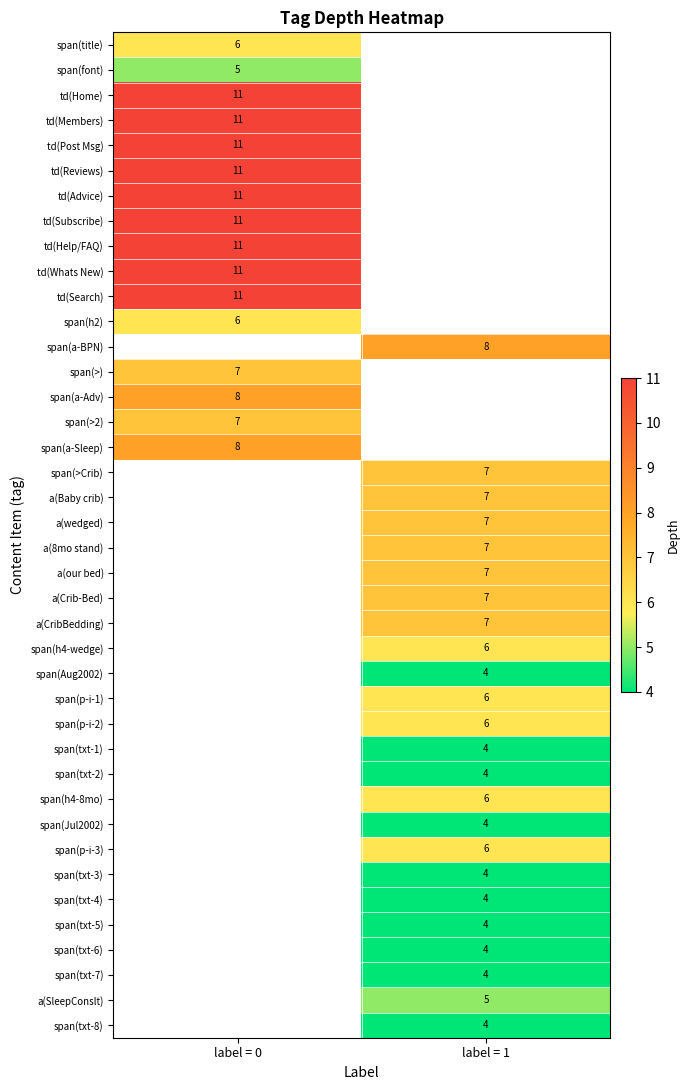

True or false: span(txt-8) has a value of 4 at label = 1.

True